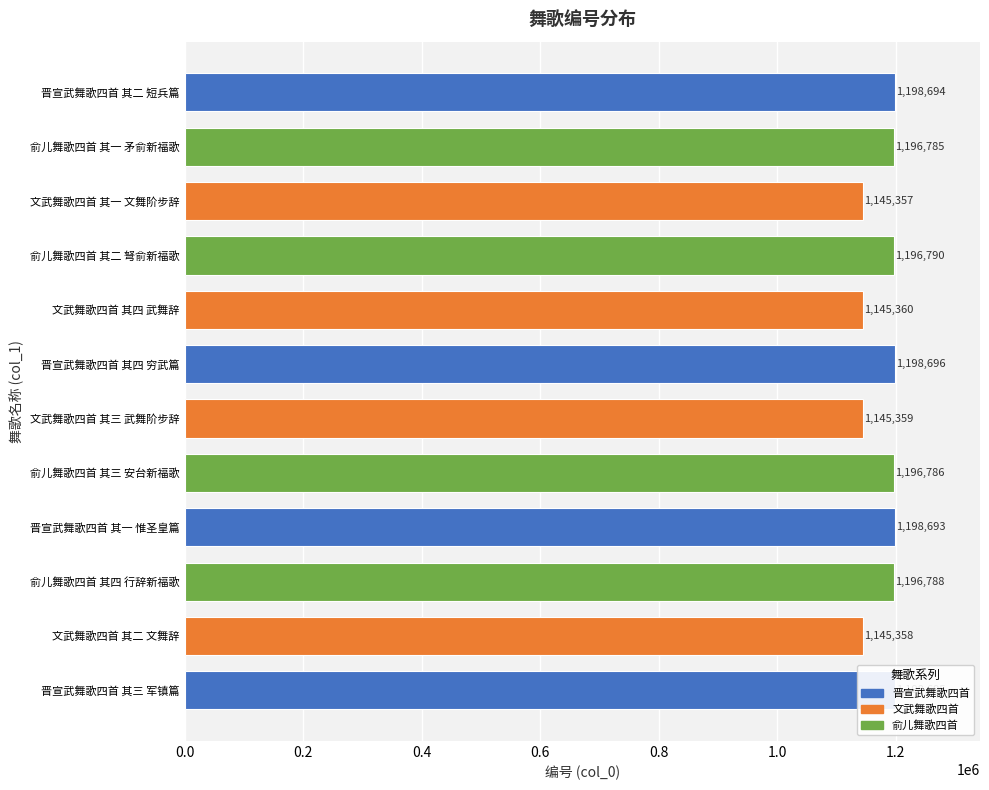

What is the difference between the maximum and minimum values?

53339